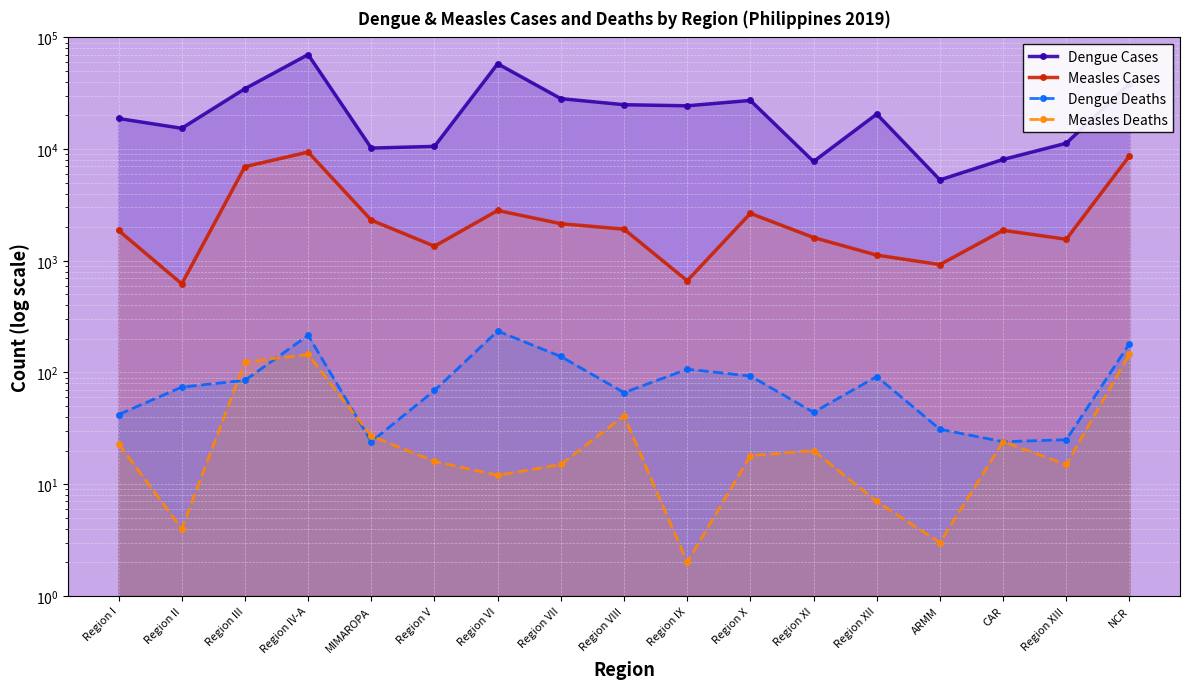

What are all the series names shown in the legend?

Dengue Cases, Measles Cases, Dengue Deaths, Measles Deaths